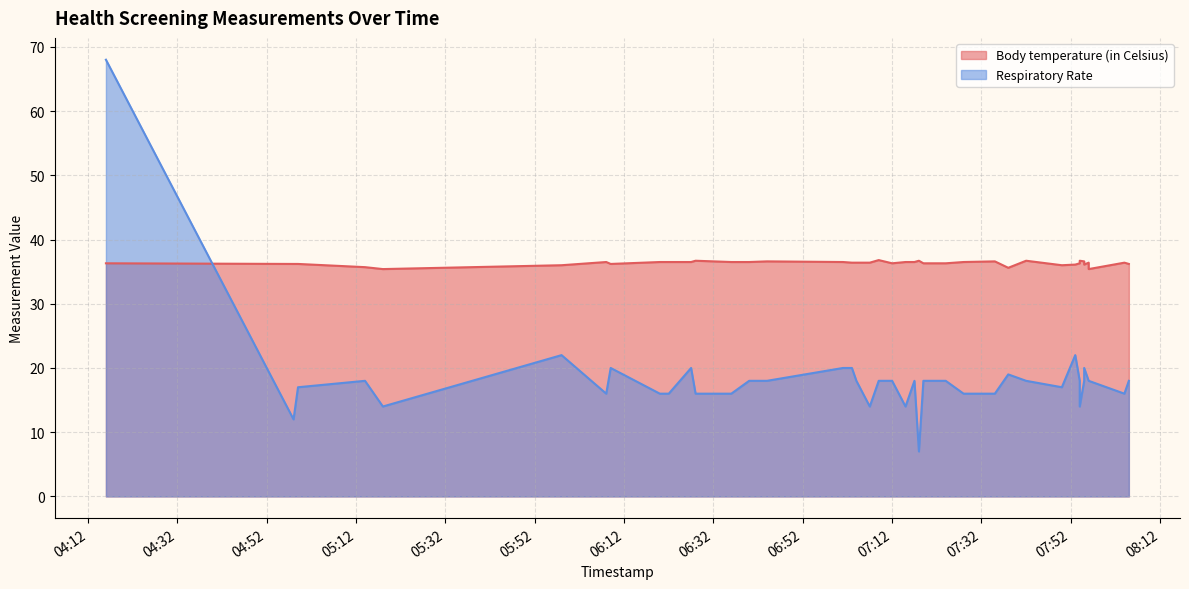

What is the total value across all series at 2020-08-25 07:54?

54.3